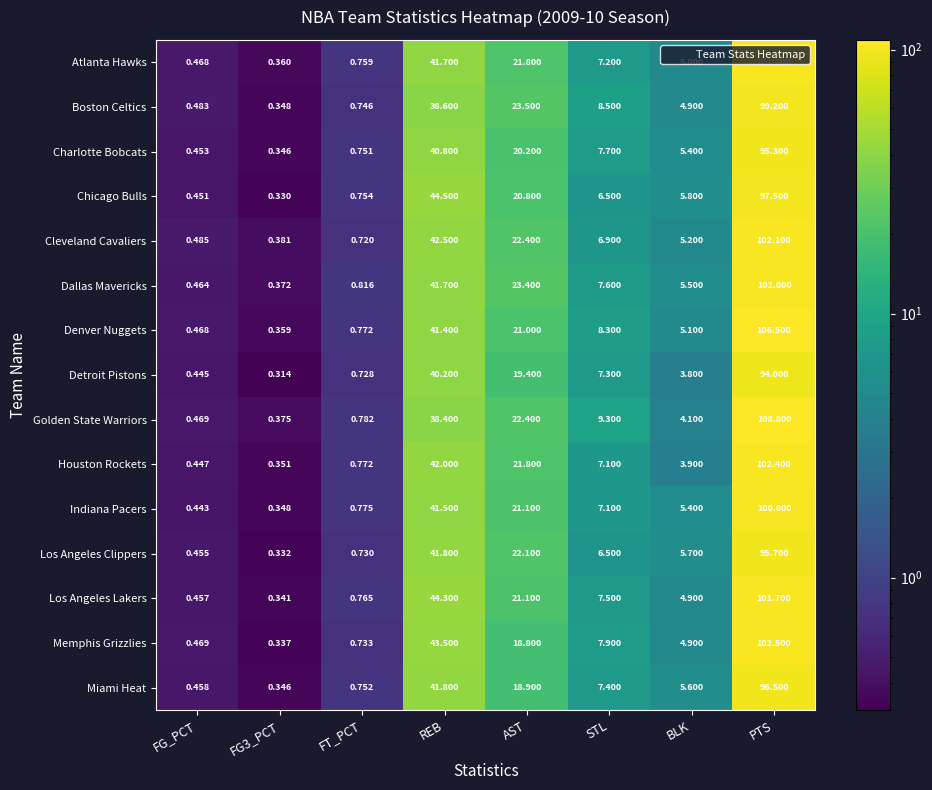

Which series changed the most between FT_PCT and PTS?

Golden State Warriors